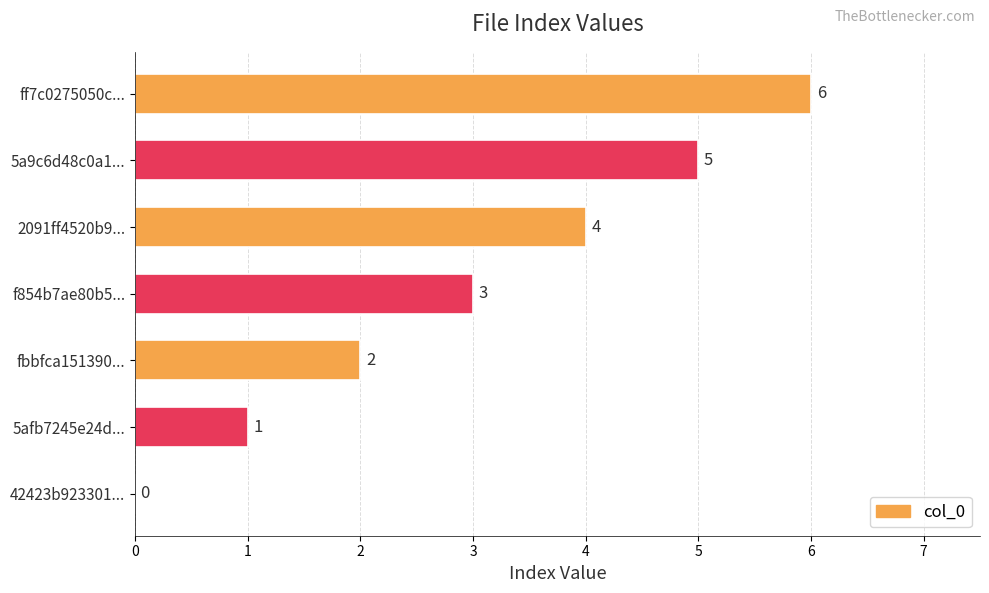

True or false: the data shows 4 at 2091ff4520b9....

True